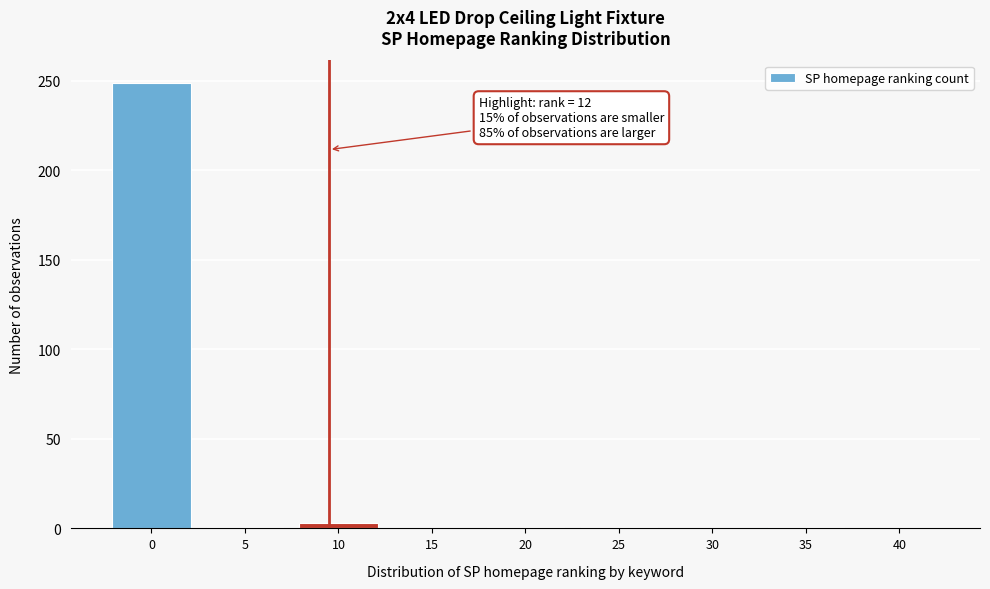

The chart shows a value of 1 at 25. True or false?

True